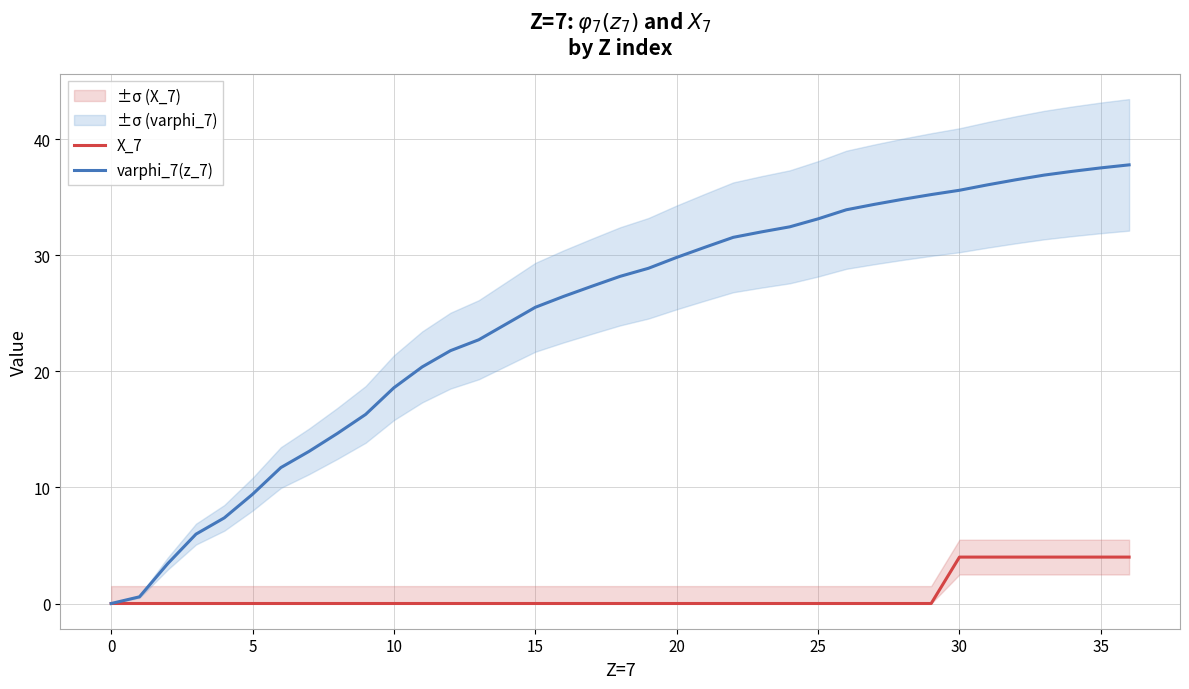

List the series in order of their overall mean, lowest first.

X_7, varphi_7(z_7)